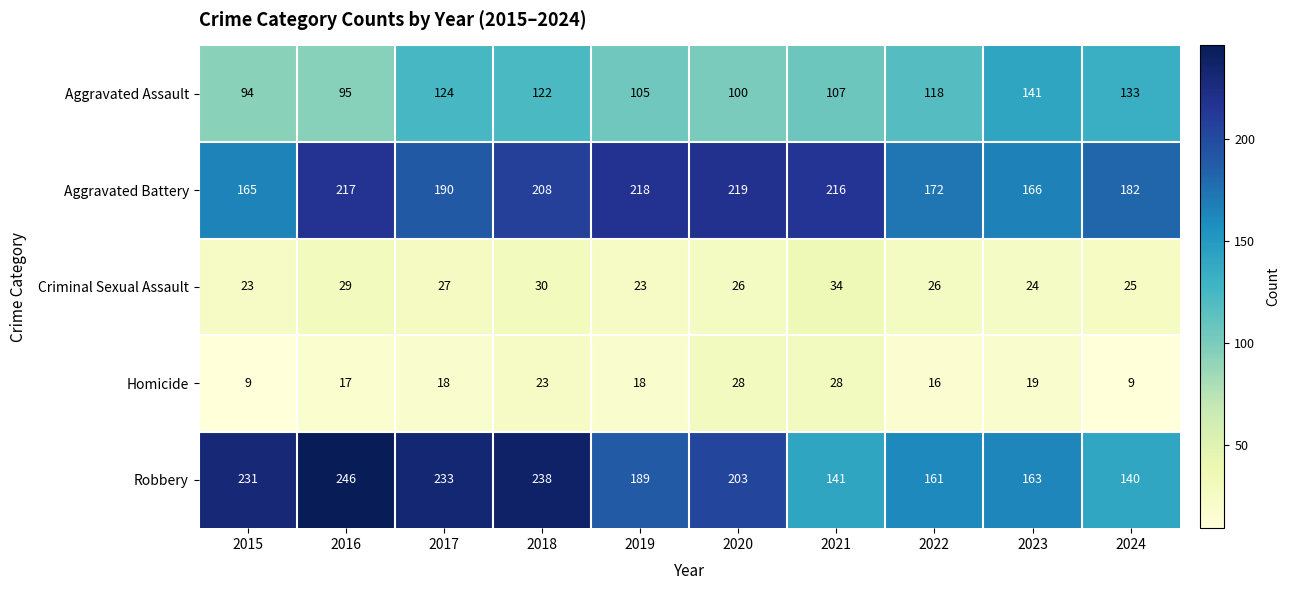

Count the number of data series in this chart.

5